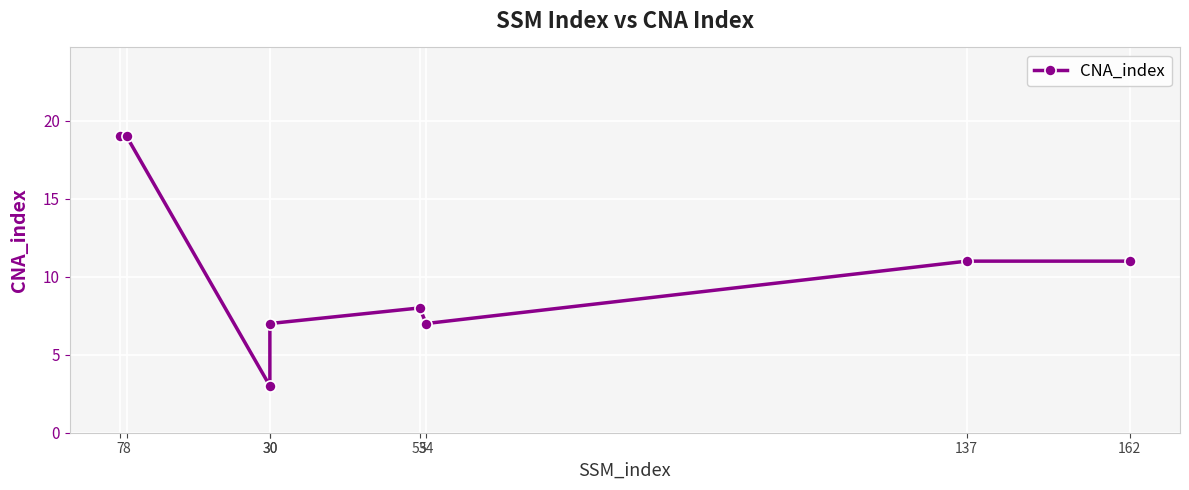

Which has a higher value, 30 or 137?

137